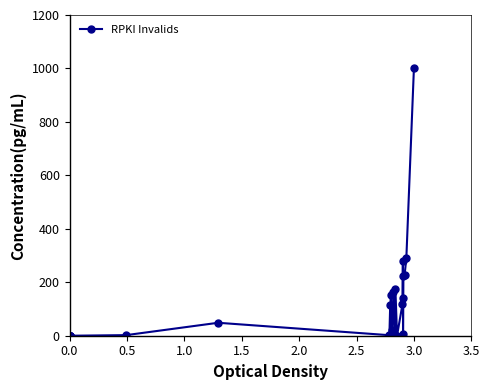

True or false: there are more than 2 points higher than both neighbors.

True